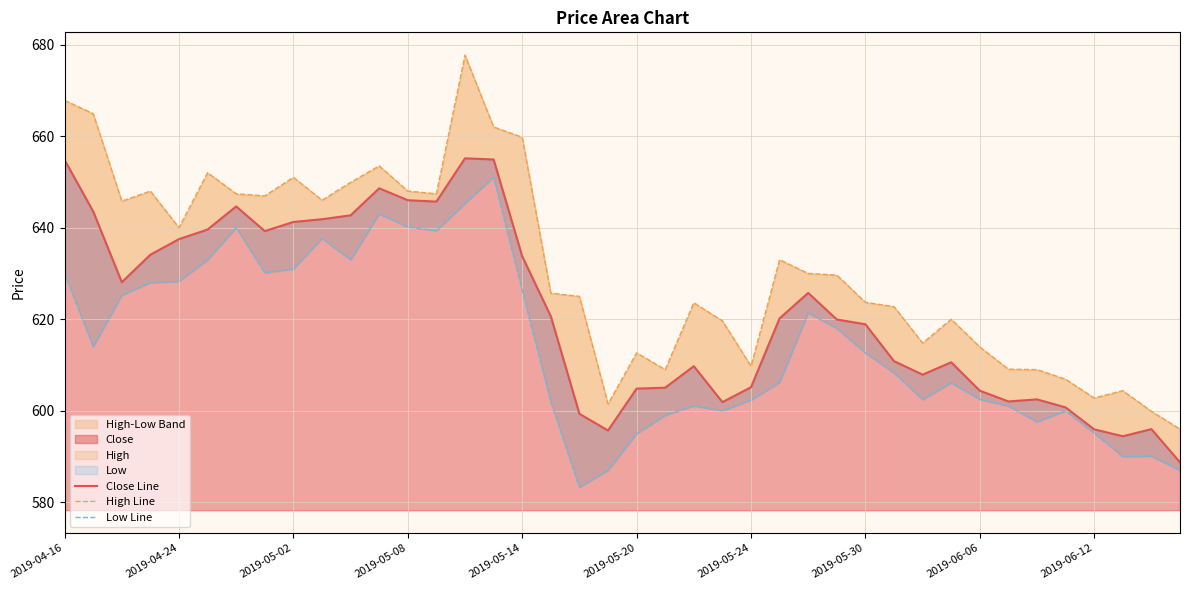

At 19, list the series in order from smallest to largest.

Low Line, Close Line, High Line